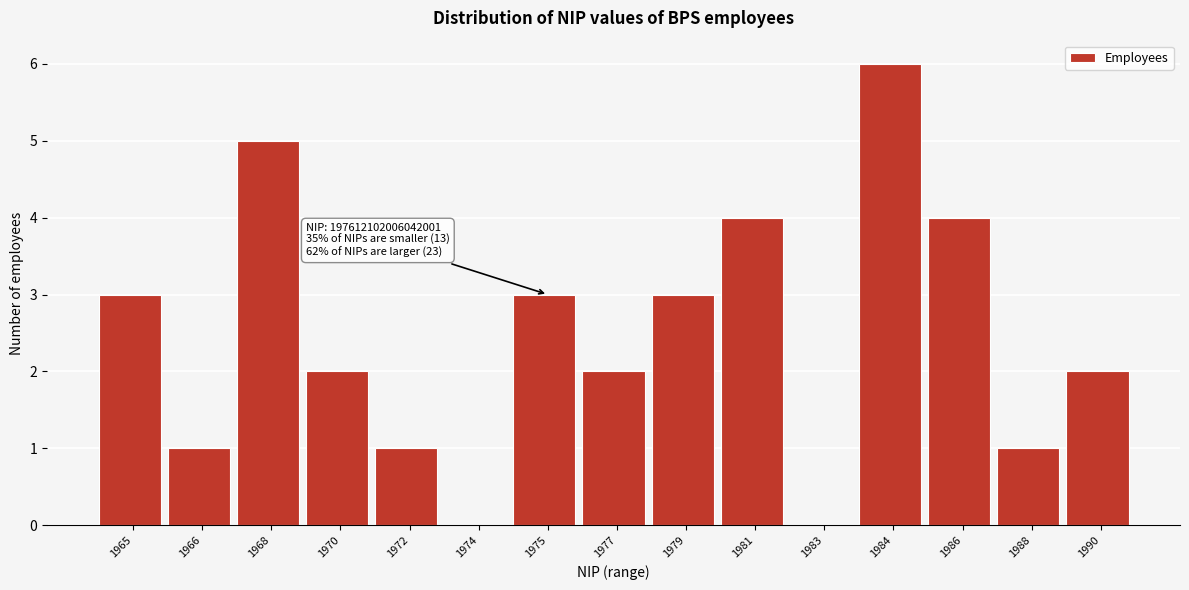

Reading right to left, extract all data points from this chart.

1990=2	1988=1	1986=4	1984=6	1983=0	1981=4	1979=3	1977=2	1975=3	1974=0	1972=1	1970=2	1968=5	1966=1	1965=3